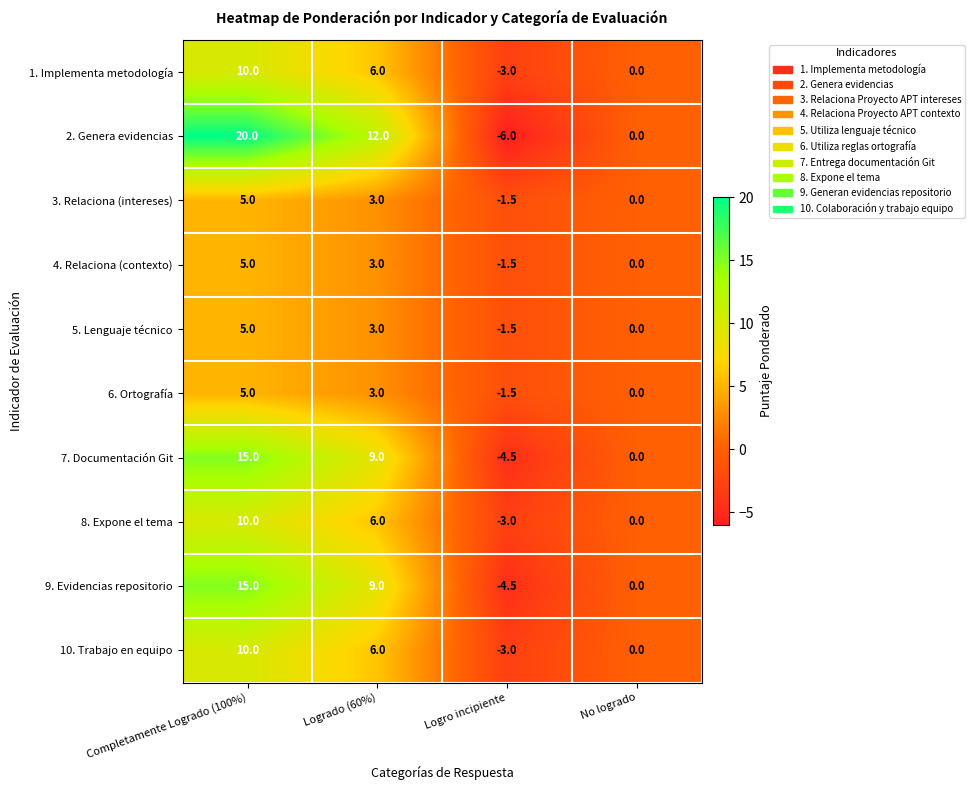

True or false: 9. Evidencias repositorio has a value of 19.5 at Completamente Logrado (100%).

False